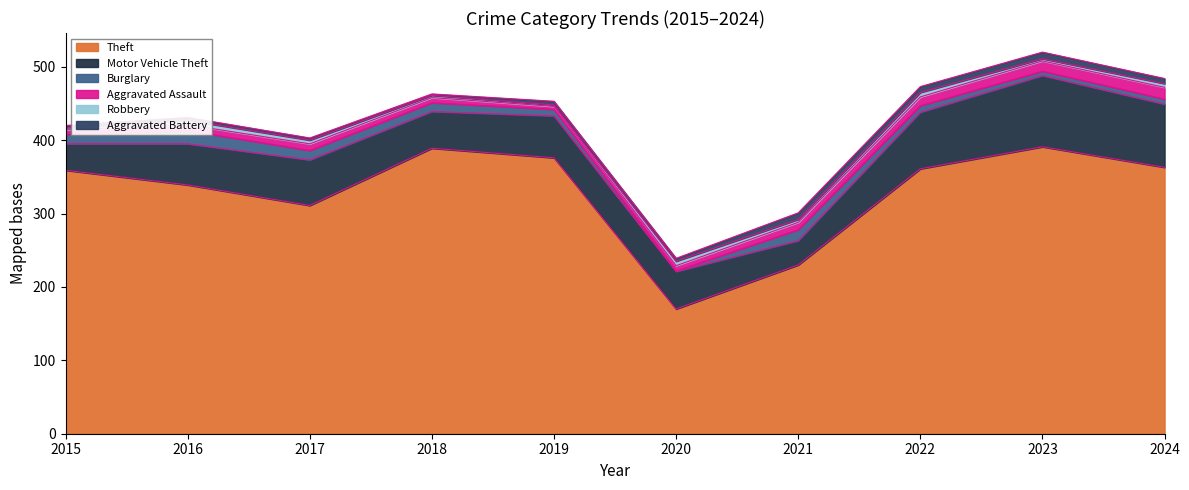

True or false: Theft has a value of 361 at 2022.

True